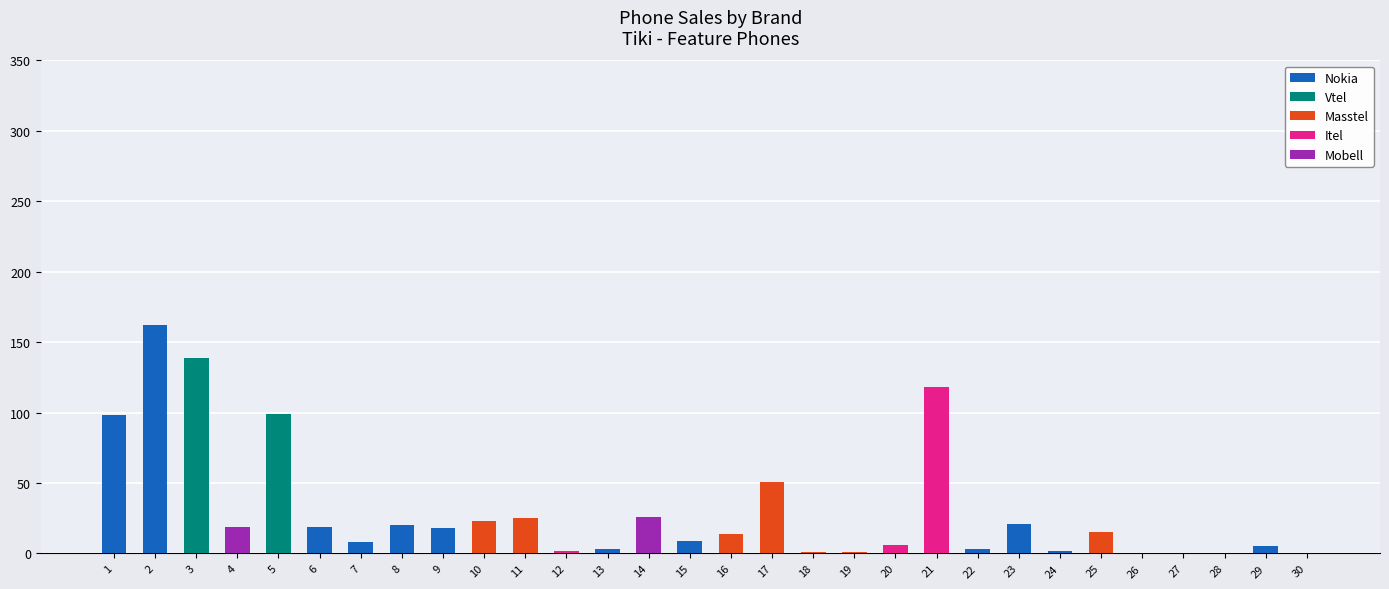

At which category is the sum across all series the highest?

2